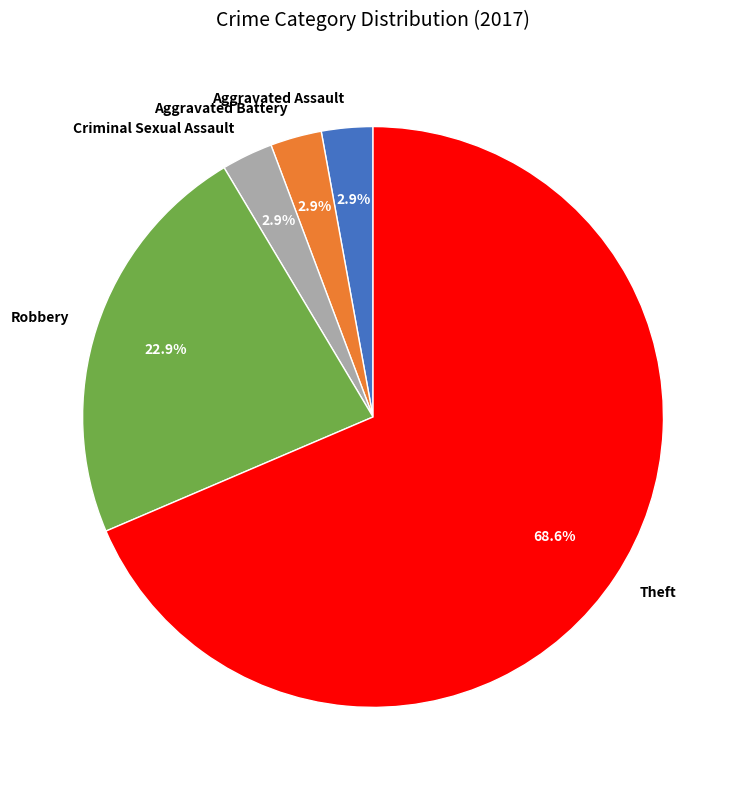

Which category has the biggest portion of the pie?

Theft